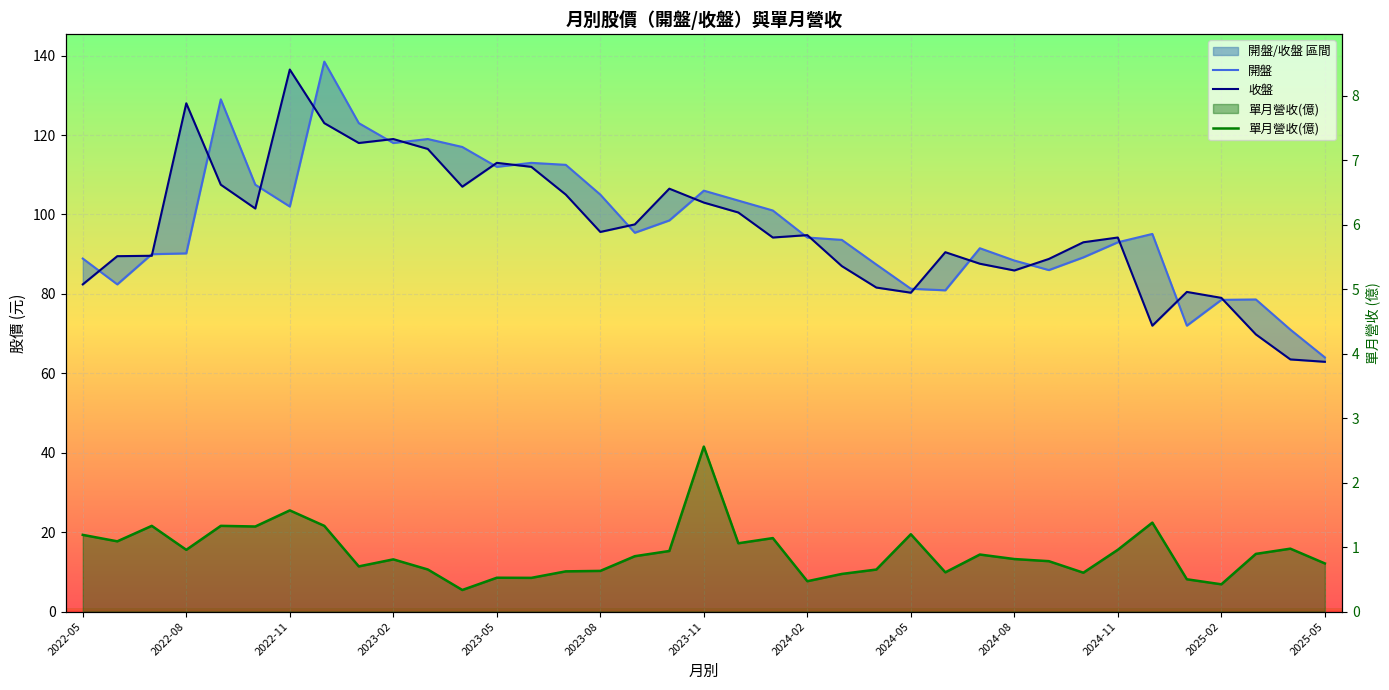

Which series has the largest range (max minus min)?

開盤